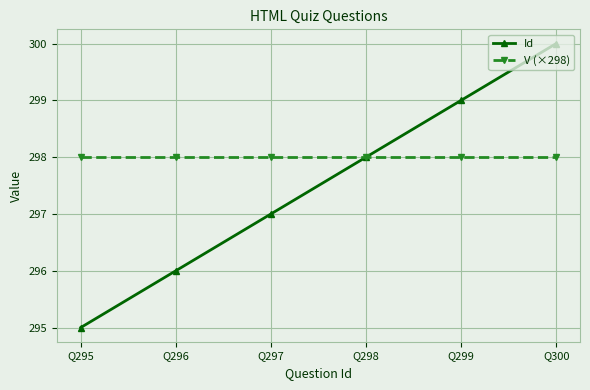

What are all the series names shown in the legend?

Id, V (×298)